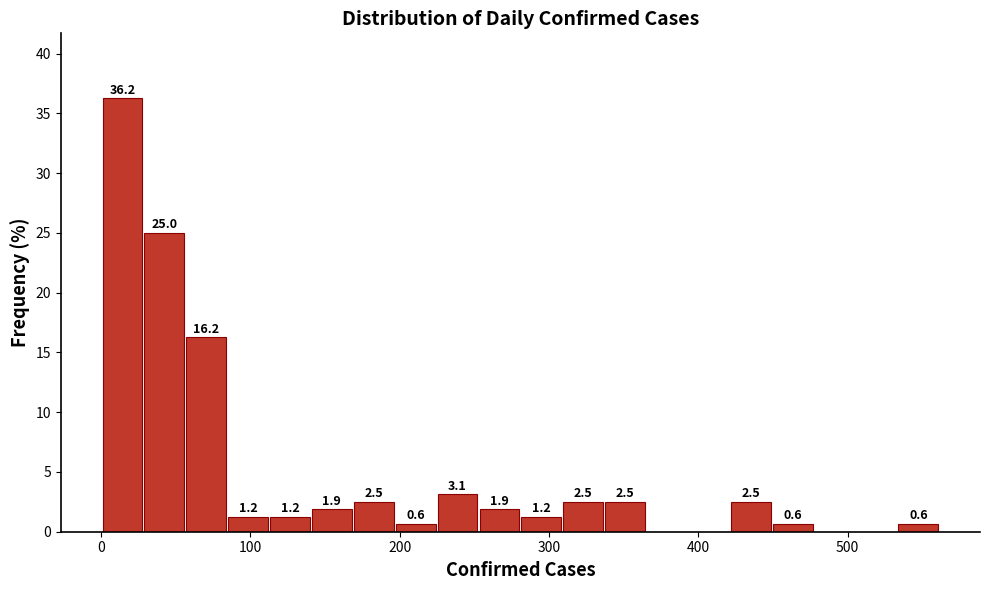

Read against the x-axis, roughly where is the centre of the tallest bar?

10